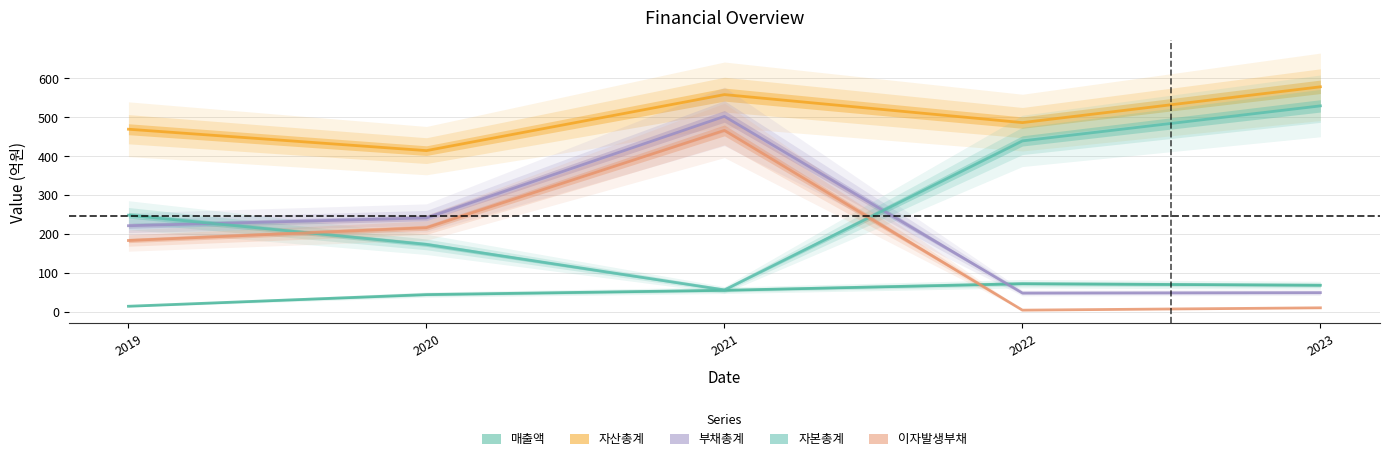

Reading right to left, list all the values displayed in this chart.

매출액: 68	72	55	44	14
자산총계: 578	486	558	414	469
부채총계: 49	48	502	241	221
자본총계: 529	439	56	173	248
이자발생부채: 10	4	466	216	183